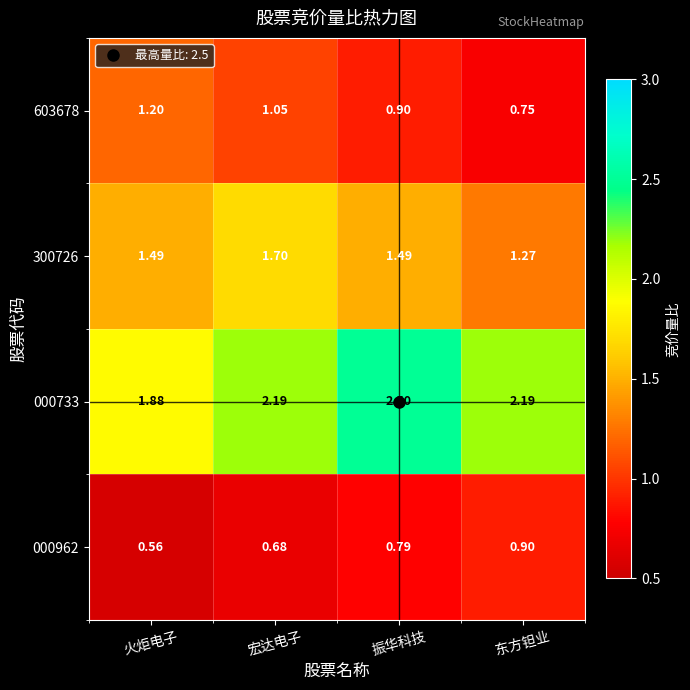

Rank the series at 东方钽业 from highest to lowest value.

000733, 300726, 000962, 603678